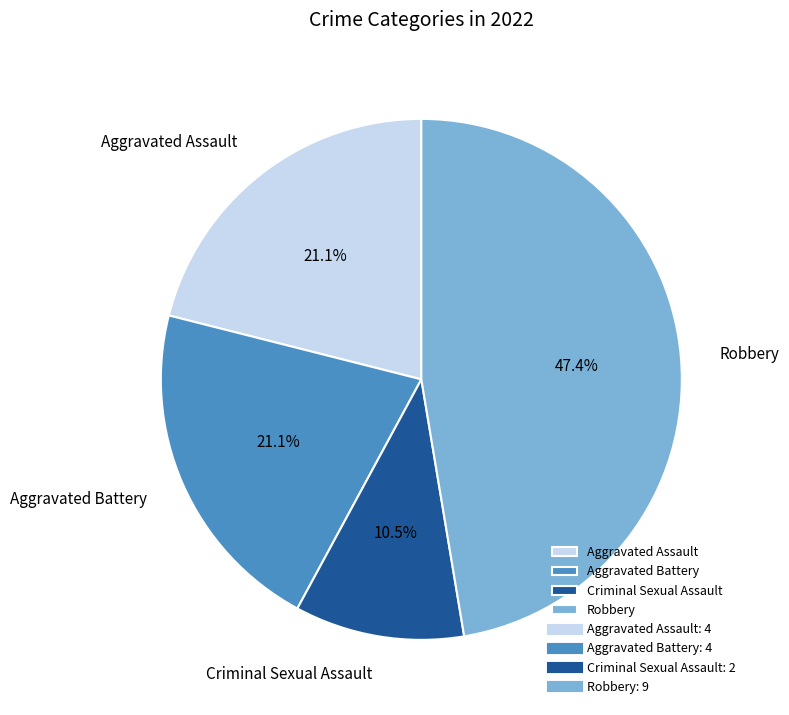

Is it true that Criminal Sexual Assault is 23% of the pie?

False